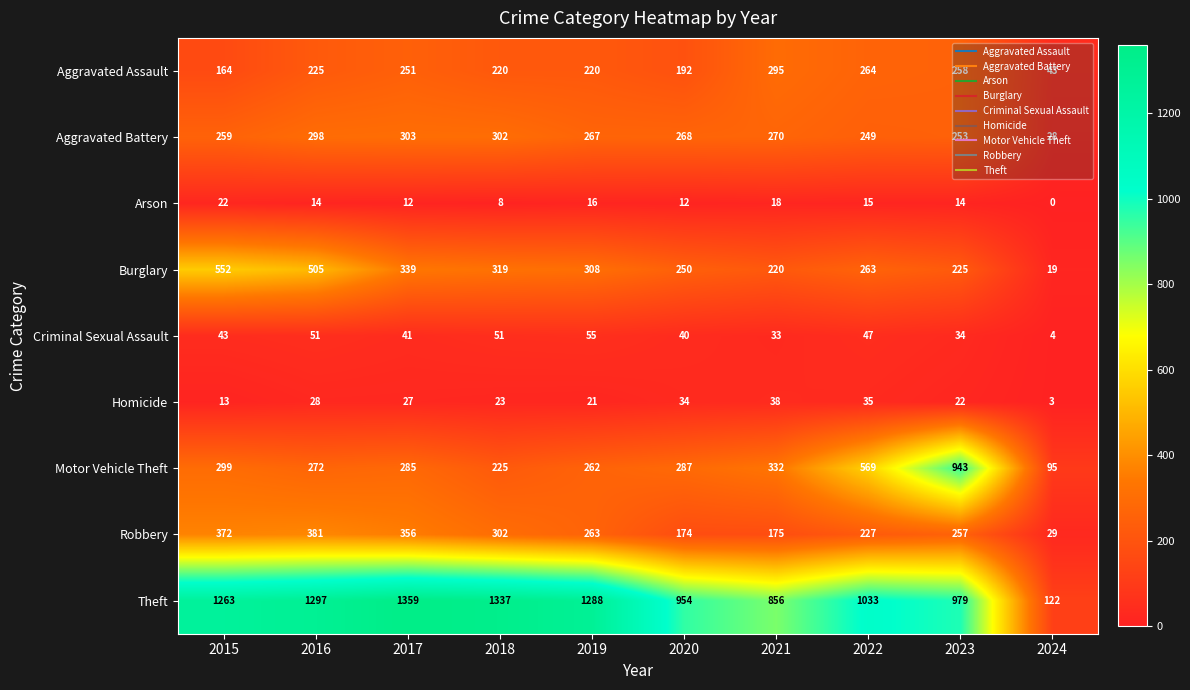

The Aggravated Battery series shows 28 at 2024. True or false?

True